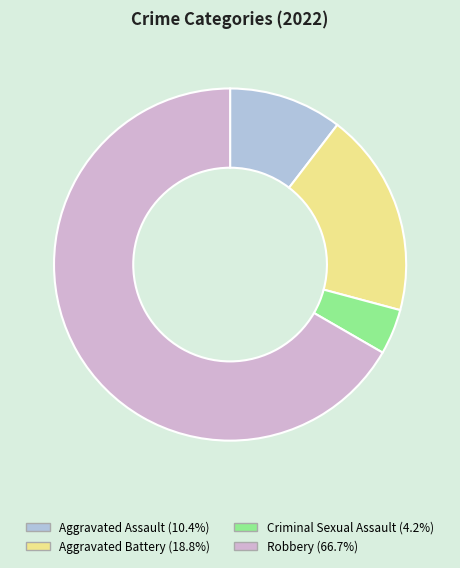

Does Aggravated Battery account for over 50% of the chart?

No